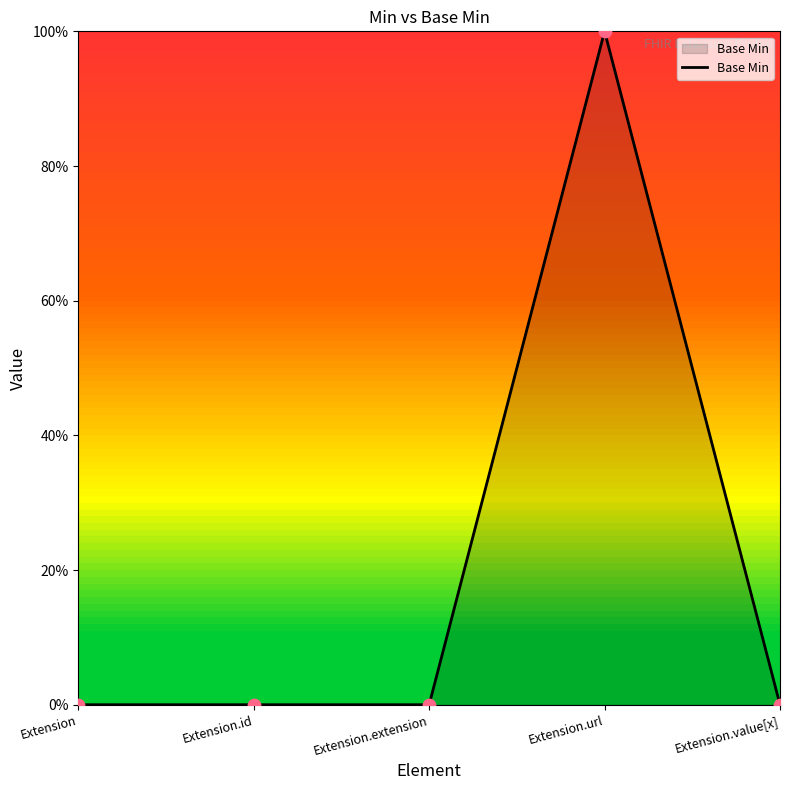

Between Extension.value[x] and Extension.extension, which is larger?

Extension.value[x]